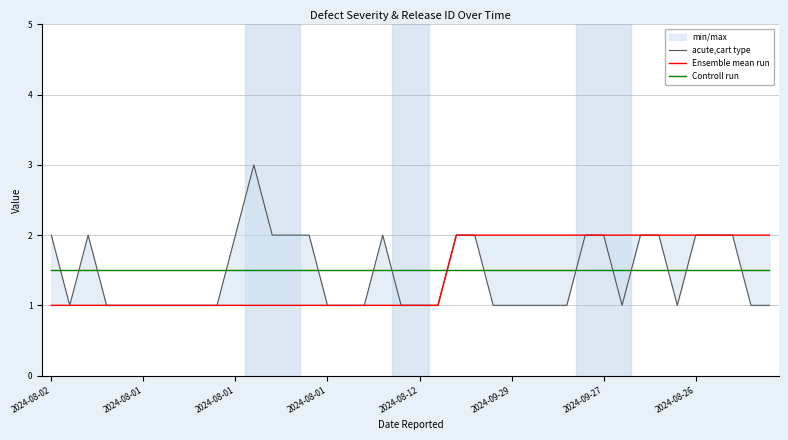

Reading right to left, extract all data points from this chart.

acute,cart type: 1.0	1.0	2.0	2.0	2.0	1.0	2.0	2.0	1.0	2.0	2.0	1.0	1.0	1.0	1.0	1.0	2.0	2.0	1.0	1.0	1.0	2.0	1.0	1.0	1.0	2.0	2.0	2.0	3.0	2.0	1.0	1.0	1.0	1.0	1.0	1.0	1.0	2.0	1.0	2.0
Ensemble mean run: 2.0	2.0	2.0	2.0	2.0	2.0	2.0	2.0	2.0	2.0	2.0	2.0	2.0	2.0	2.0	2.0	2.0	2.0	1.0	1.0	1.0	1.0	1.0	1.0	1.0	1.0	1.0	1.0	1.0	1.0	1.0	1.0	1.0	1.0	1.0	1.0	1.0	1.0	1.0	1.0
Controll run: 1.5	1.5	1.5	1.5	1.5	1.5	1.5	1.5	1.5	1.5	1.5	1.5	1.5	1.5	1.5	1.5	1.5	1.5	1.5	1.5	1.5	1.5	1.5	1.5	1.5	1.5	1.5	1.5	1.5	1.5	1.5	1.5	1.5	1.5	1.5	1.5	1.5	1.5	1.5	1.5